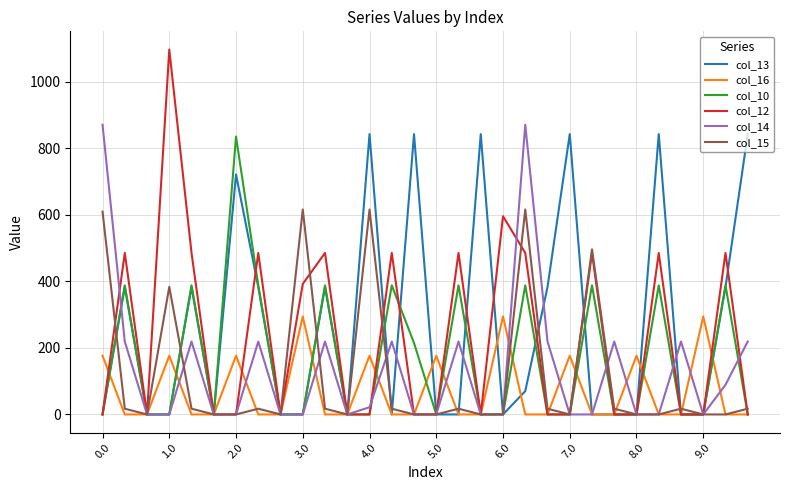

Reading left to right, transcribe all the data shown in this chart.

col_13: 0.0	382.7	0.0	0.0	382.7	0.0	721.3	382.7	0.0	0.0	382.7	0.0	842.7	0.0	842.7	0.0	0.0	842.7	0.0	70.1	382.7	842.7	0.0	0.0	0.0	842.7	0.0	0.0	382.7	842.7
col_16: 176.5	0.0	0.0	176.5	0.0	0.0	176.5	0.0	0.0	294.5	0.0	0.0	176.5	0.0	0.0	176.5	0.0	0.0	294.5	0.0	0.0	176.5	0.0	0.0	176.5	0.0	0.0	294.5	0.0	0.0
col_10: 0.0	388.1	0.0	0.0	388.1	0.0	835.1	388.1	0.0	0.0	388.1	0.0	0.0	388.1	214.9	0.0	388.1	0.0	0.0	388.1	0.0	0.0	388.1	0.0	0.0	388.1	0.0	0.0	388.1	0.0
col_12: 0.0	485.4	0.0	1096.7	485.4	0.0	0.0	485.4	0.0	392.3	485.4	0.0	0.0	485.4	0.0	0.0	485.4	0.0	595.8	485.4	0.0	0.0	485.4	0.0	0.0	485.4	0.0	0.0	485.4	0.0
col_14: 870.6	219.2	0.0	0.0	219.2	0.0	0.0	219.2	0.0	0.0	219.2	0.0	21.6	219.2	0.0	0.0	219.2	0.0	0.0	870.6	219.2	0.0	0.0	219.2	0.0	0.0	219.2	0.0	89.1	219.2
col_15: 609.6	17.3	0.0	383.5	17.3	0.0	0.0	17.3	0.0	615.9	17.3	0.0	615.9	17.3	0.0	0.0	17.3	0.0	0.0	615.9	17.3	0.0	496.2	17.3	0.0	0.0	17.3	0.0	0.0	17.3